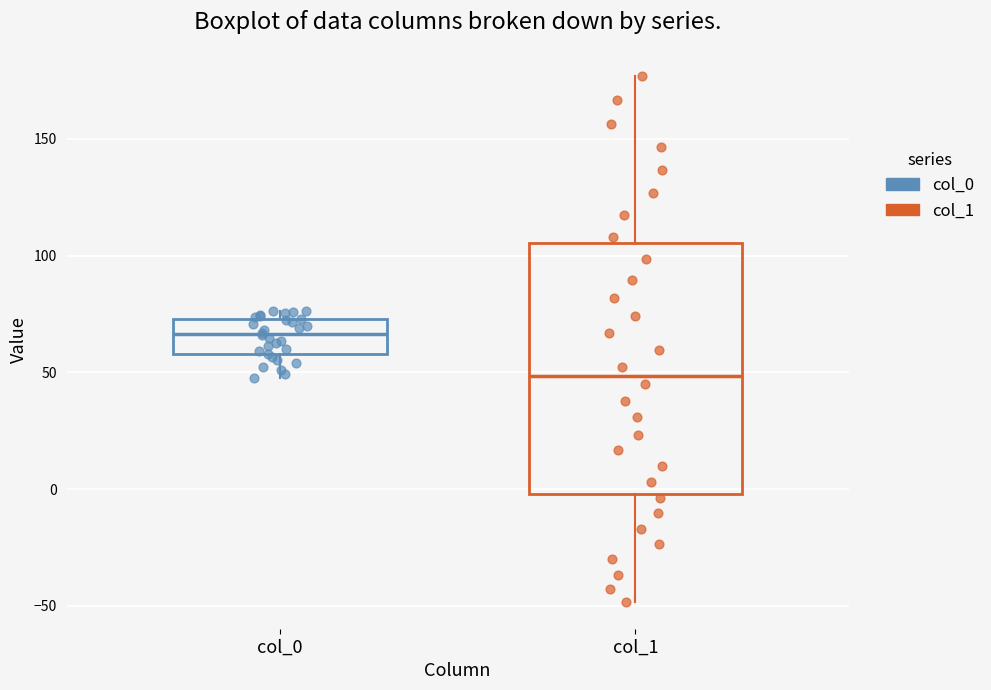

Reading left to right, transcribe this box plot: for each box, give where its median line is, the range the box spans, and where its two whiskers end, as read against the y-axis. The values are not printed on the chart, so give them approximately, as read against the axis.

col_0: median 65, box 60 to 75, whiskers 50 to 75 (just above the box's upper edge)
col_1: median 50, box 0 to 105, whiskers -50 to 175